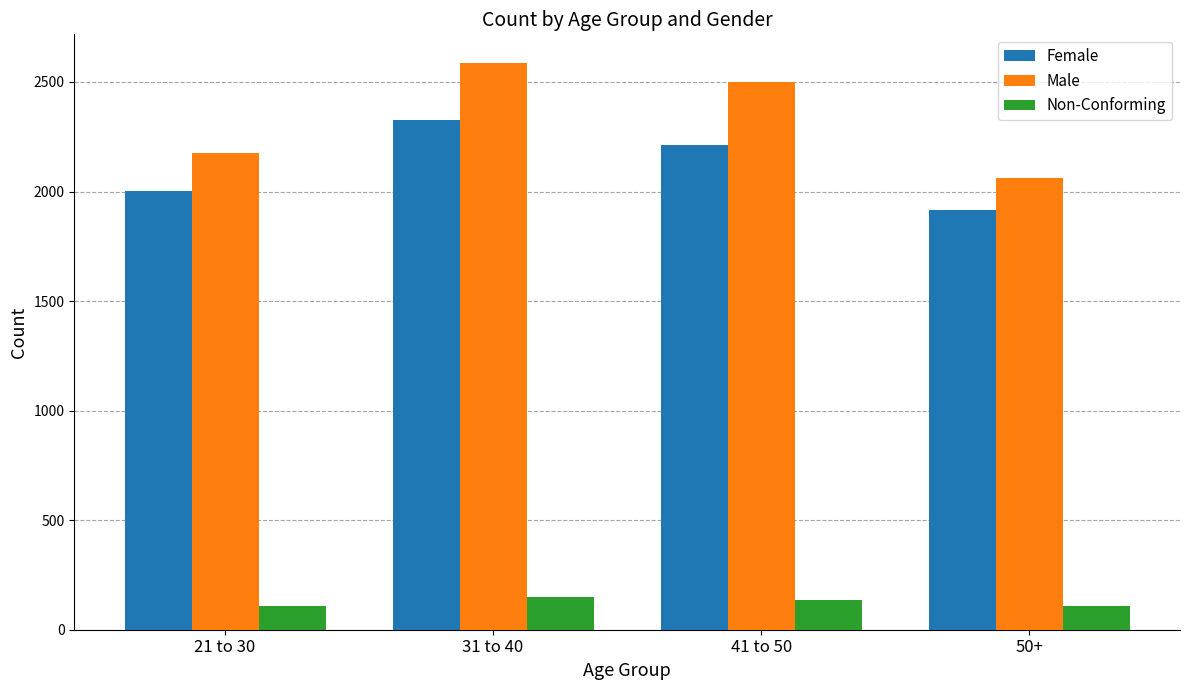

What is the total value across all series at 41 to 50?

4848